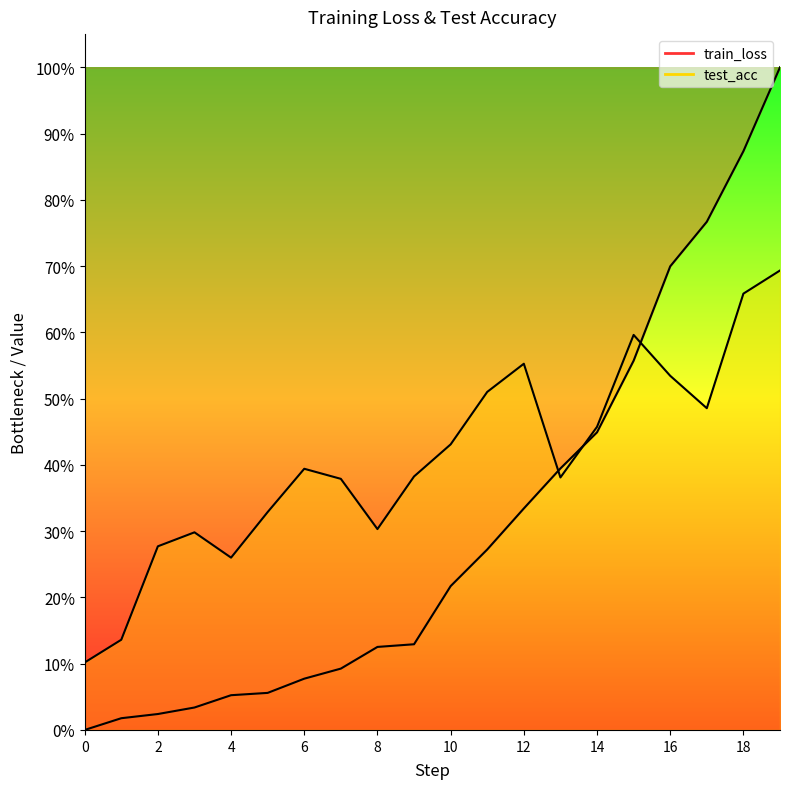

What is the sum of all test_acc values?

8.2